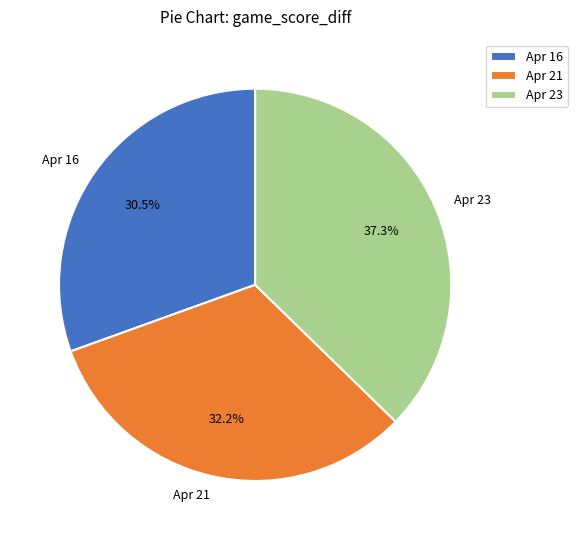

How many slices are in this pie chart?

3